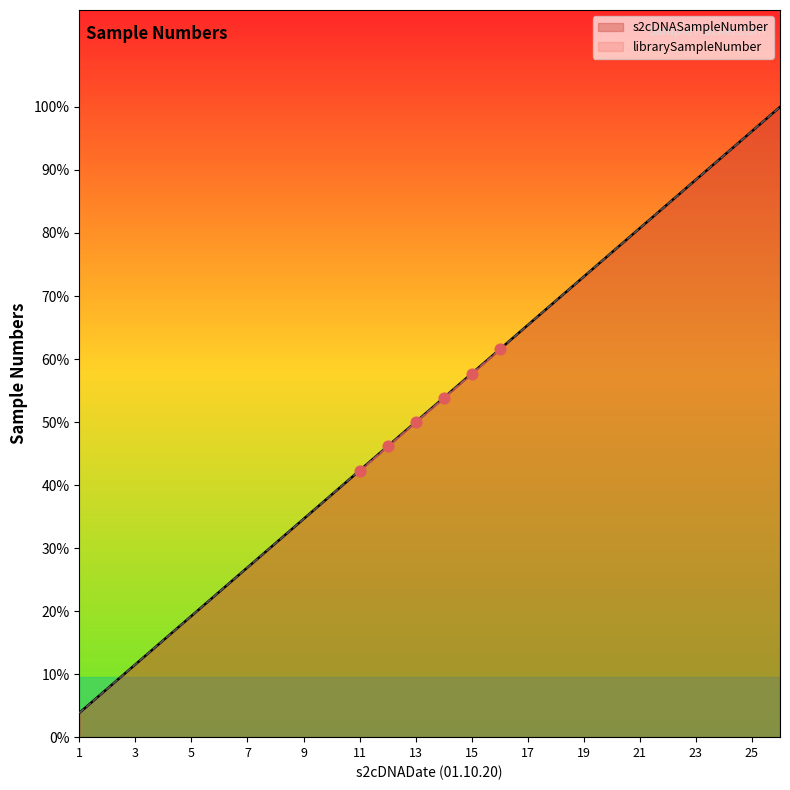

Which series contains the lowest Y value?

s2cDNASampleNumber